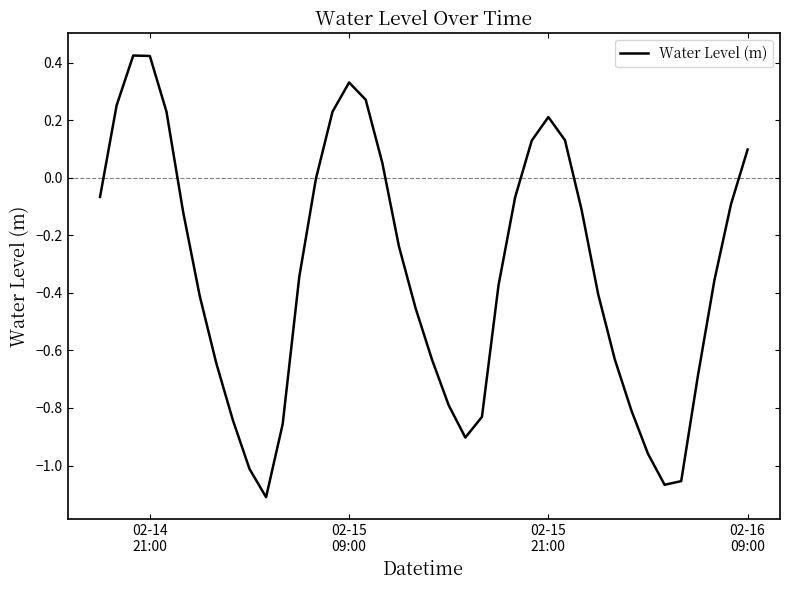

True or false: the data has more than 2 interior local peaks.

True